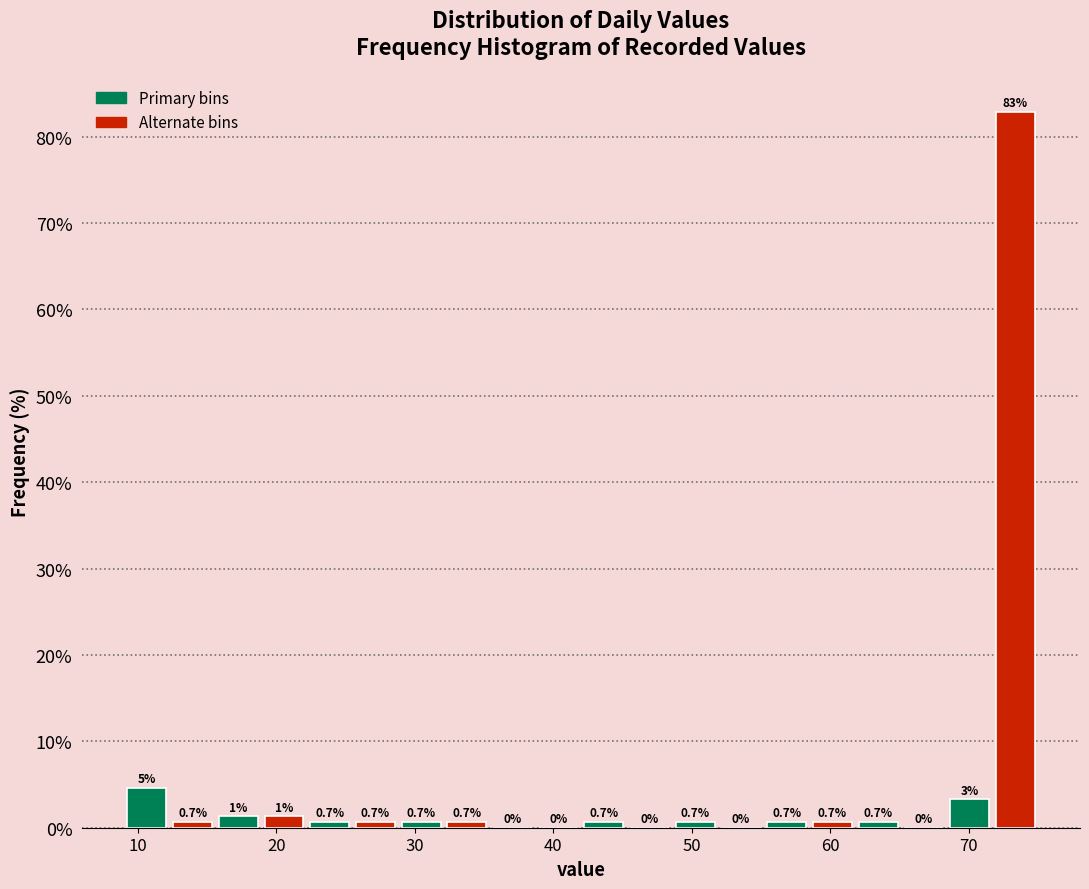

Read against the x-axis, roughly where is the centre of the tallest bar?

73